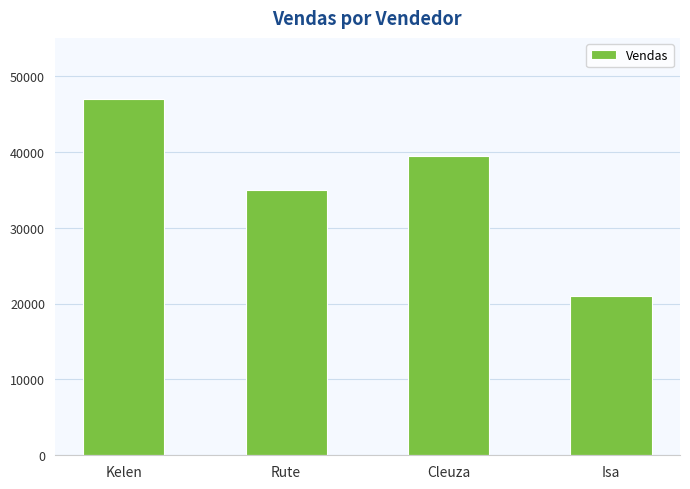

Rank the categories by value from highest to lowest.

Kelen, Cleuza, Rute, Isa